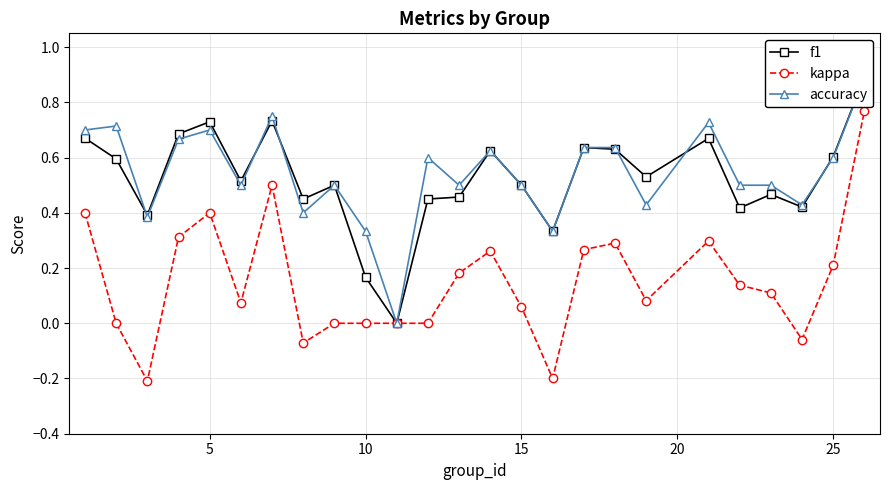

Which series has the largest total across all categories?

accuracy